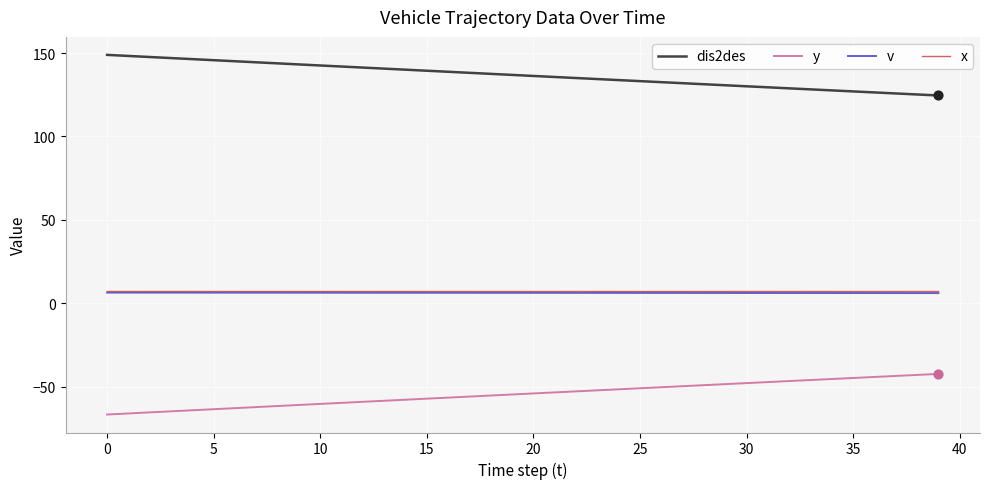

Which series has the largest total across all categories?

dis2des